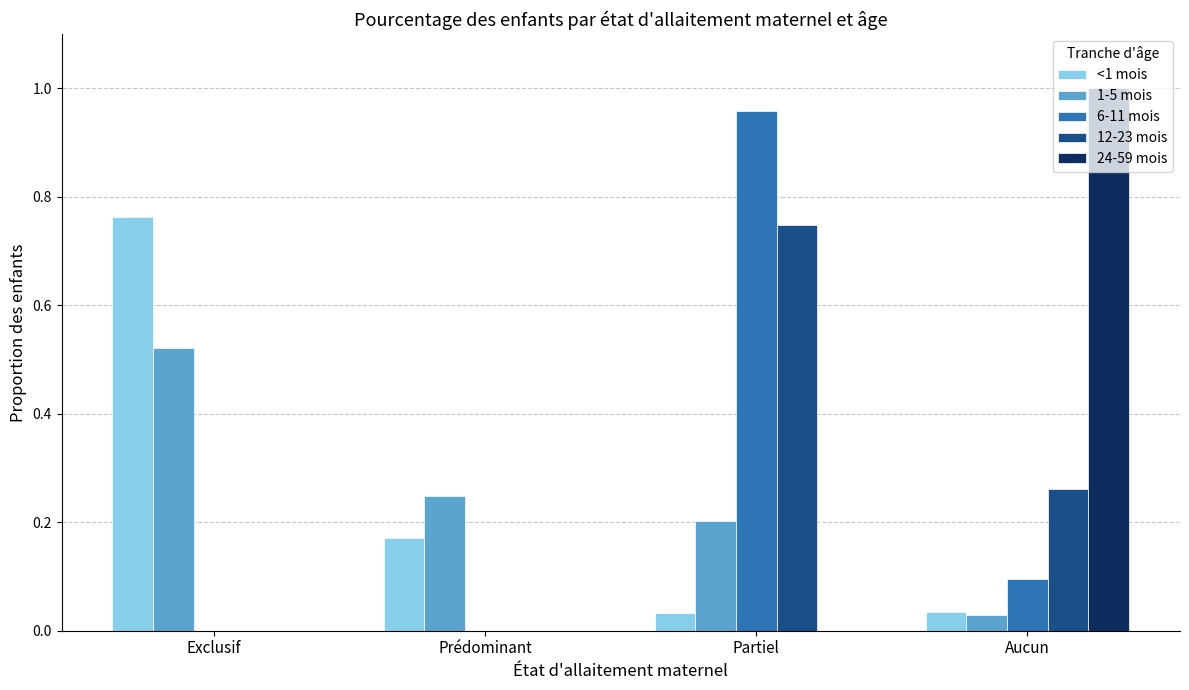

Which series changed the most between Prédominant and Aucun?

24-59 mois